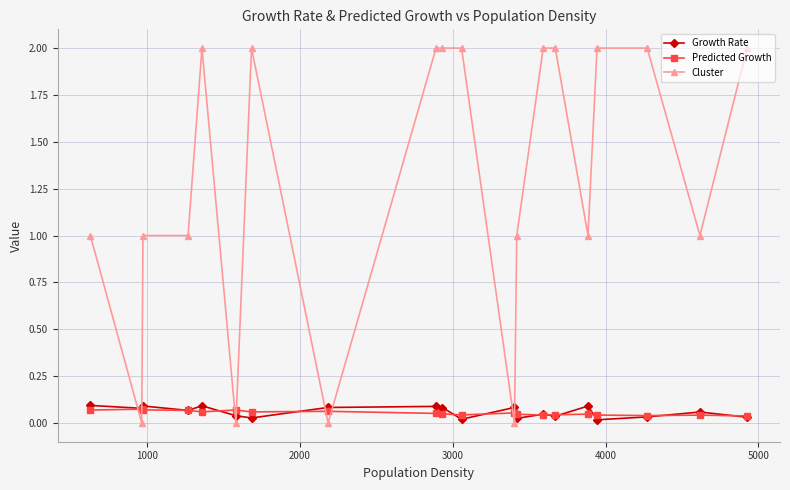

Which series has the widest spread of values?

Cluster